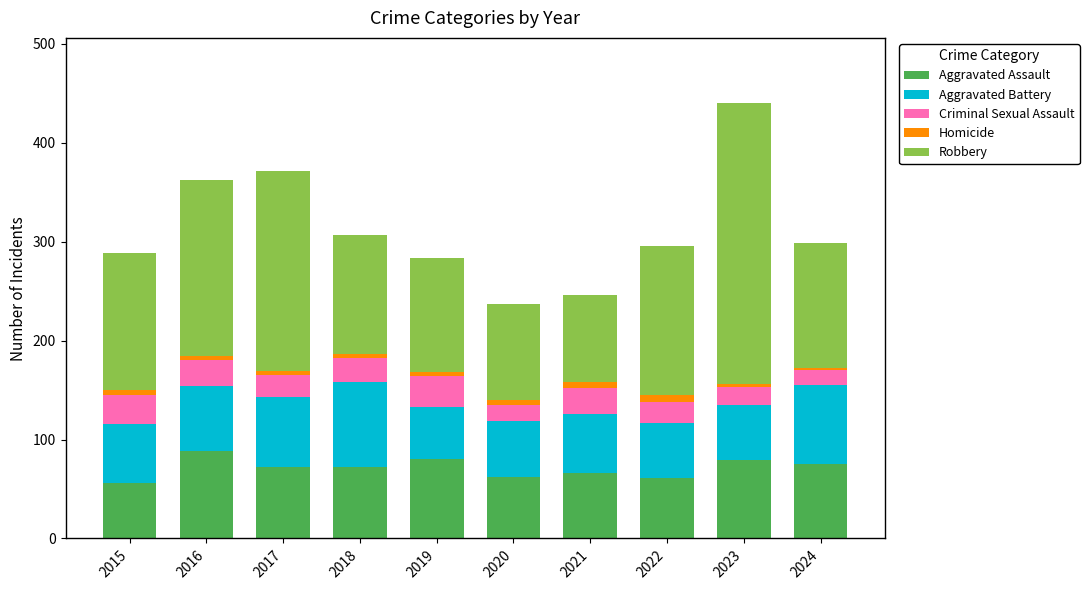

At which category is the sum across all series the highest?

2023